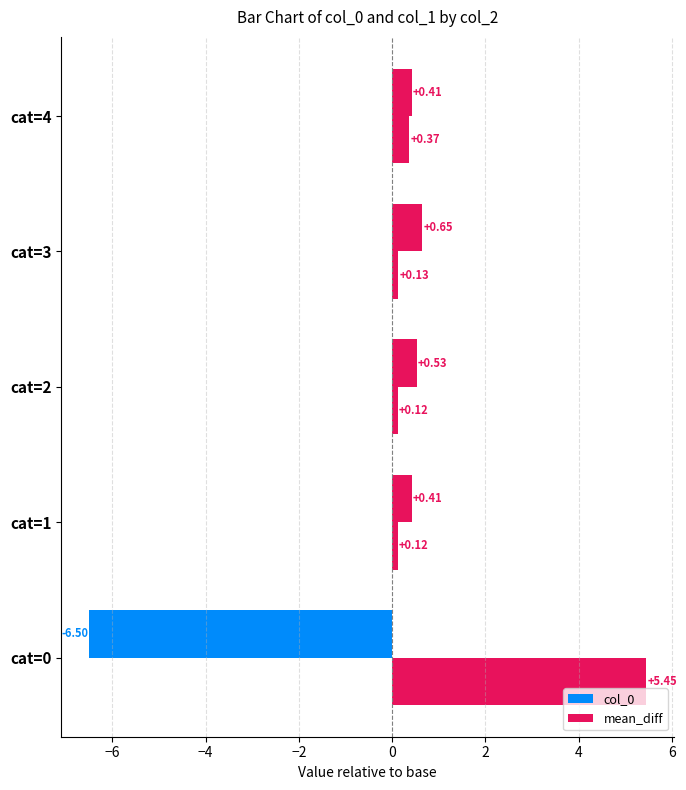

How many series are shown in this chart?

2